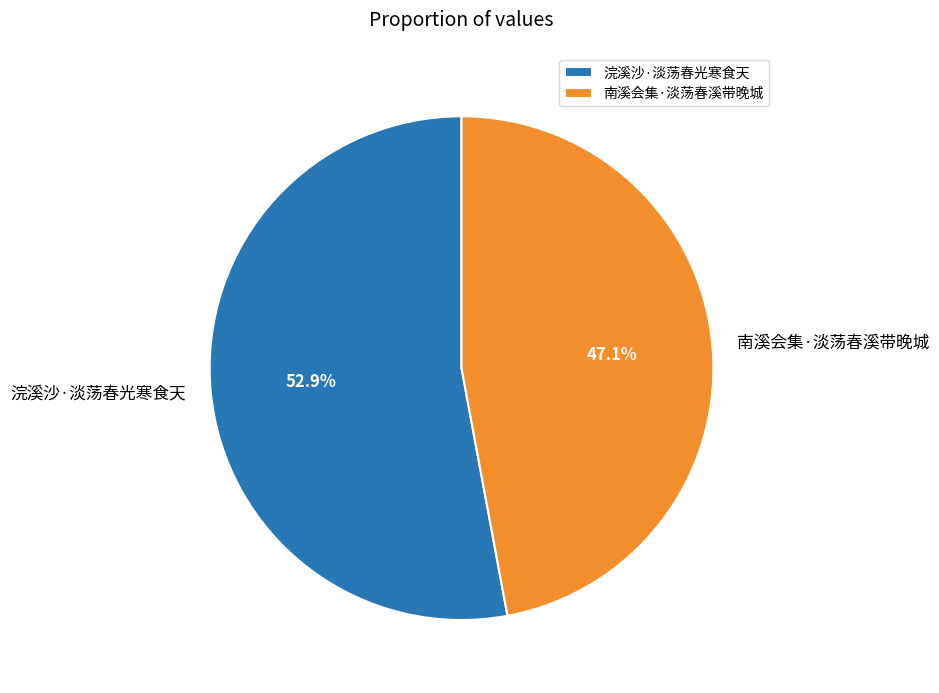

To the nearest percent, what percentage of the pie is 浣溪沙·淡荡春光寒食天?

53%